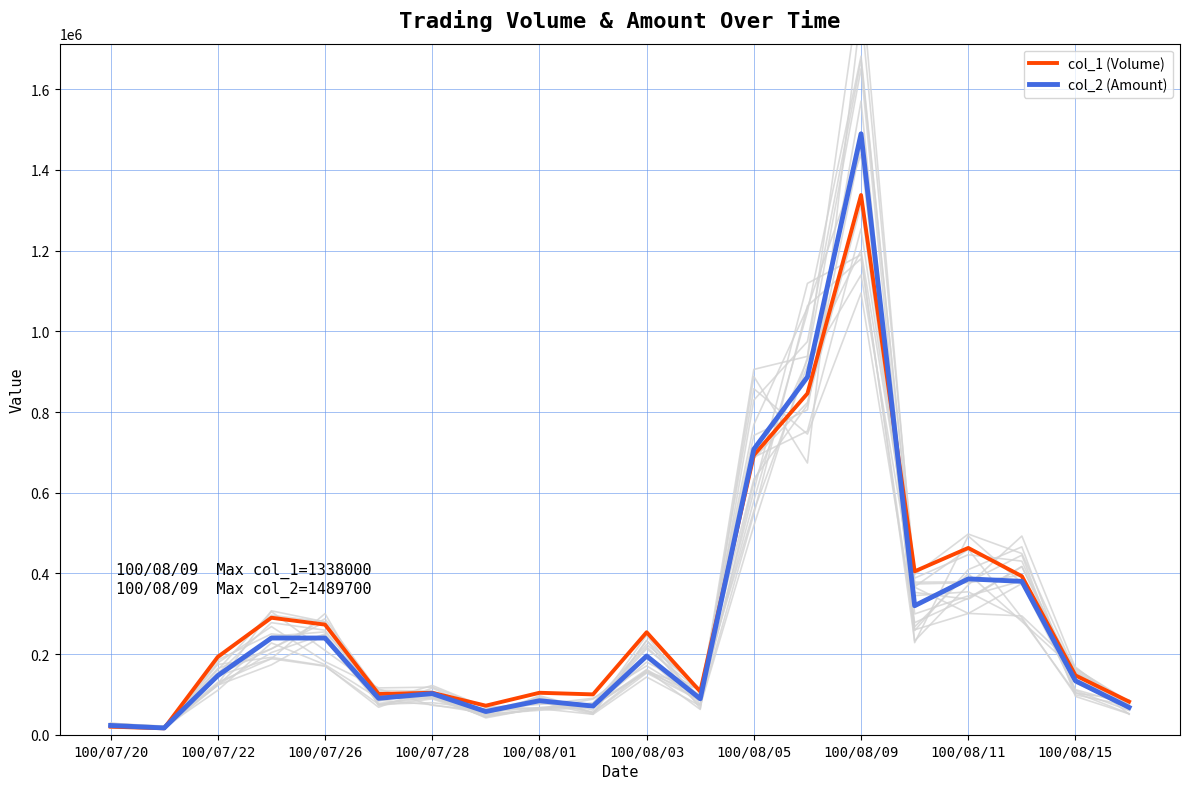

What is the value of the col_1 (Volume) point at the 2nd from the left?

16000